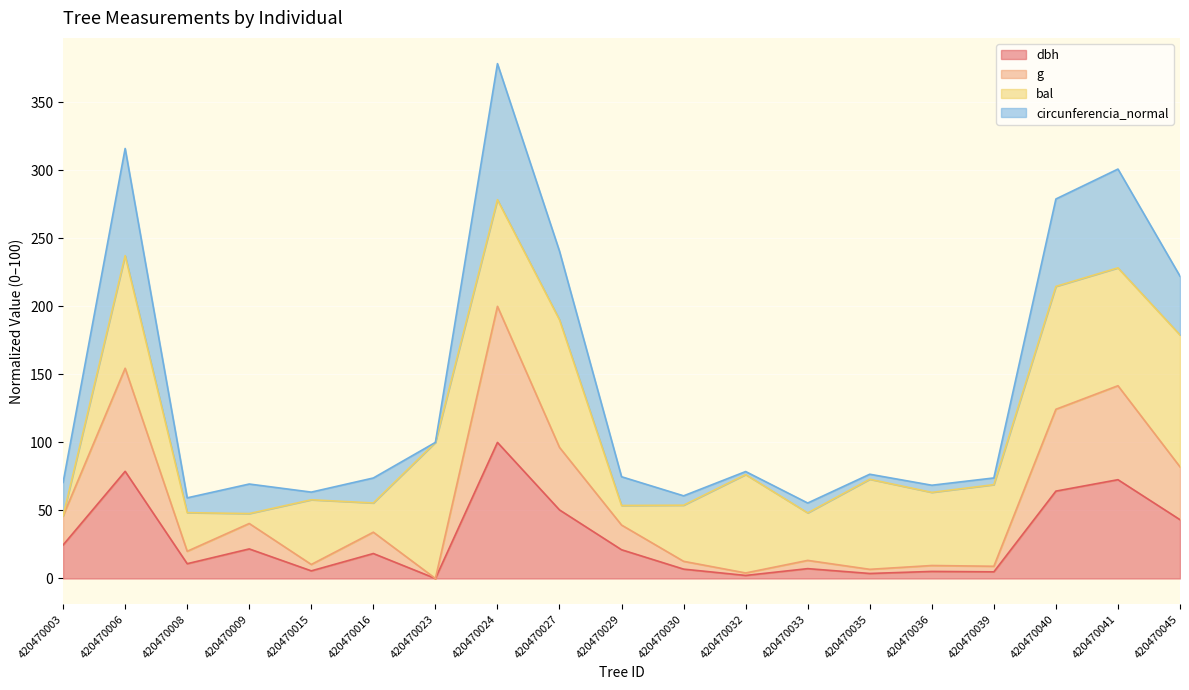

At which category is the sum across all series the highest?

420470024